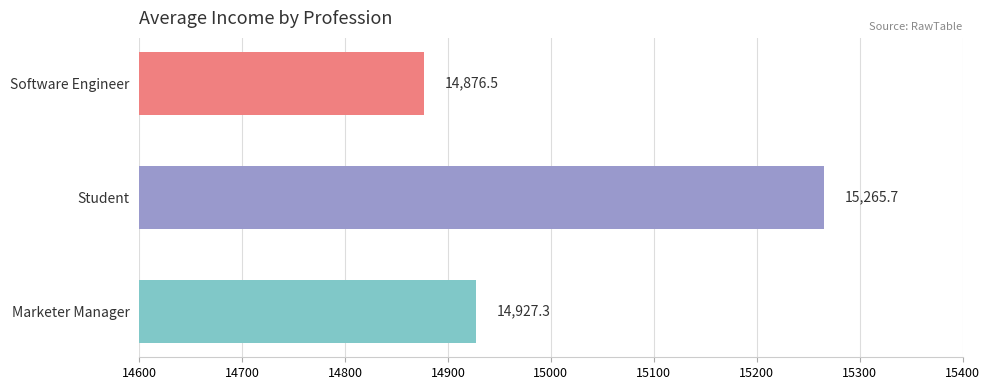

Reading top to bottom, transcribe all the data shown in this chart.

14876.5	15265.7	14927.3